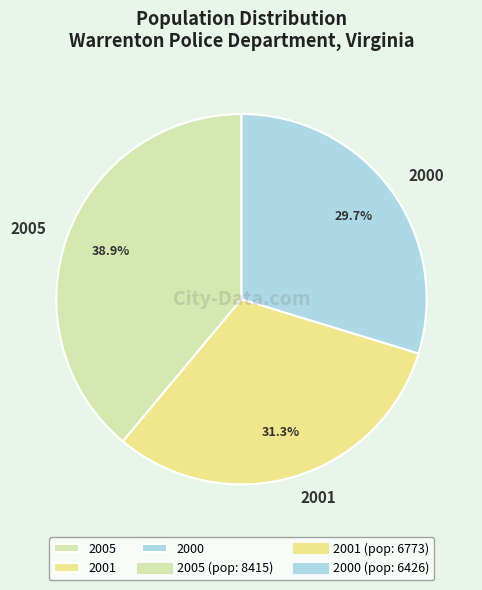

What percentage is the 2000 slice, to the nearest percent?

30%